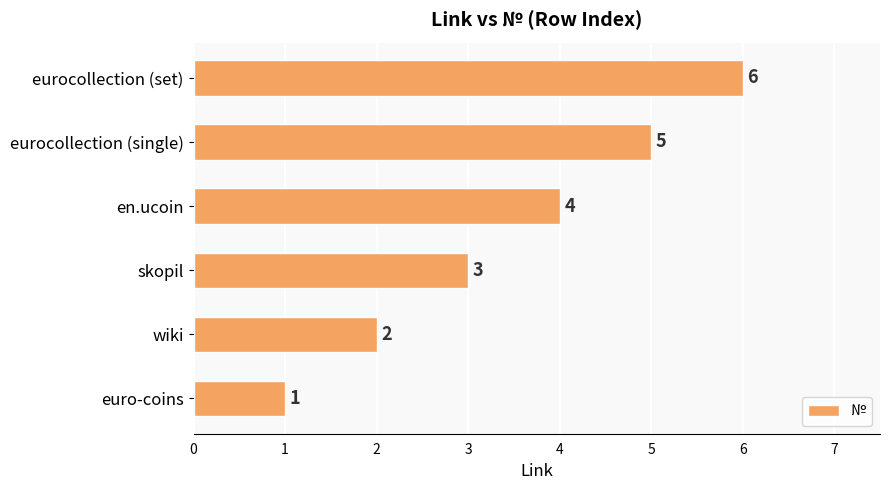

What is the sum of all values?

21